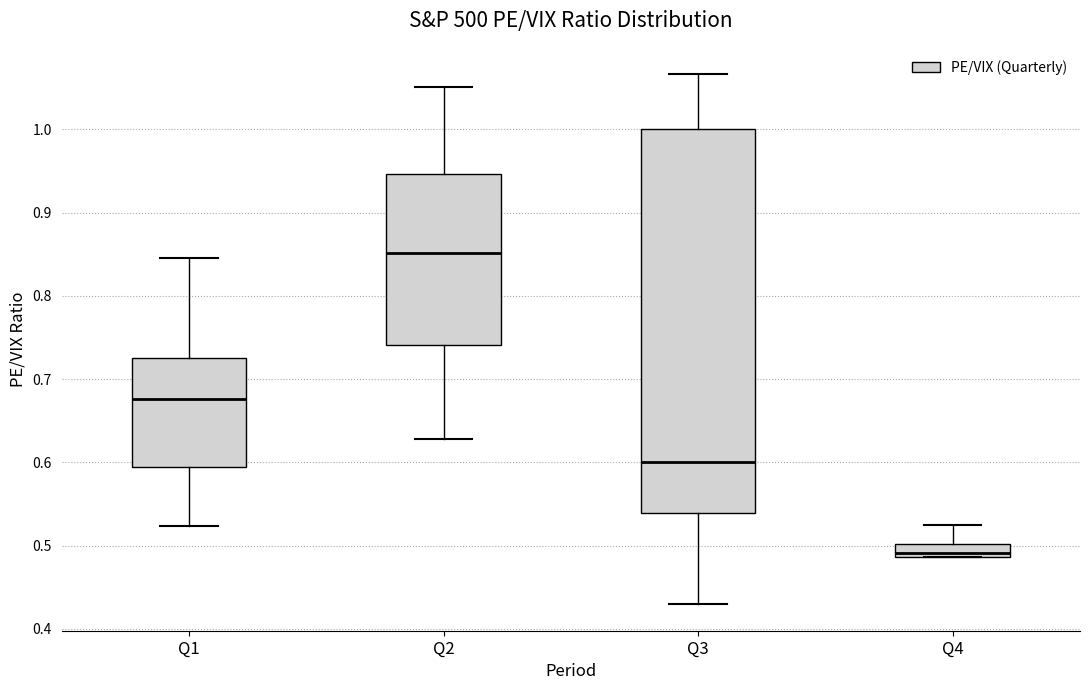

Where does the lower whisker of the box for Q2 end on the y-axis? The values are not printed on the chart, so give them approximately, as read against the axis.

0.63